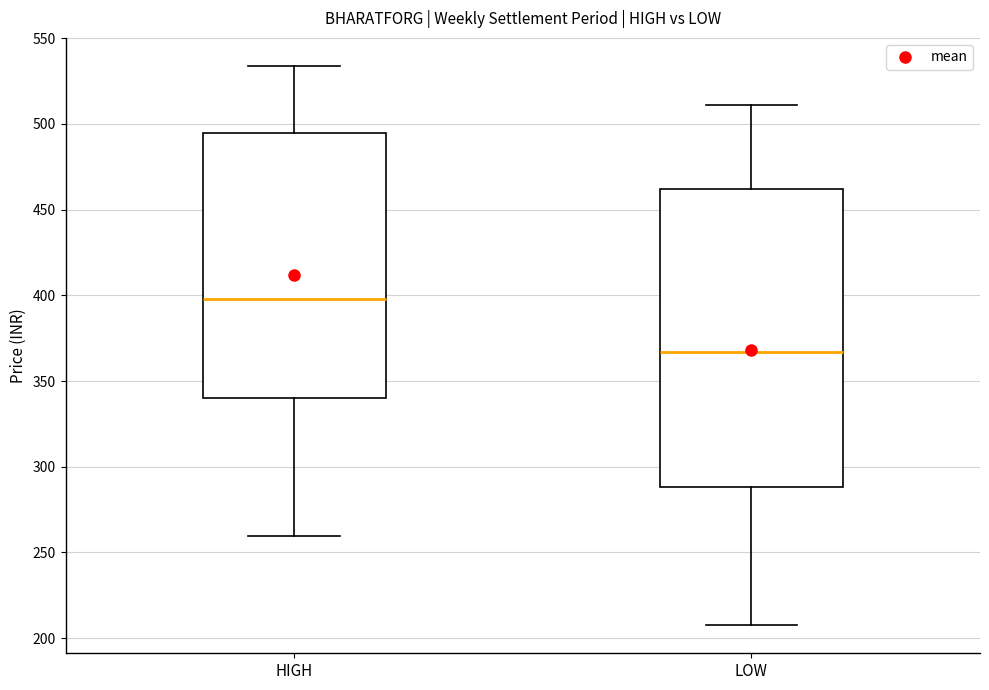

Reading left to right, transcribe this box plot: for each box, give where its median line is, the range the box spans, and where its two whiskers end, as read against the y-axis. The values are not printed on the chart, so give them approximately, as read against the axis.

HIGH: median 400, box 340 to 495, whiskers 260 to 535
LOW: median 365, box 290 to 460, whiskers 210 to 510